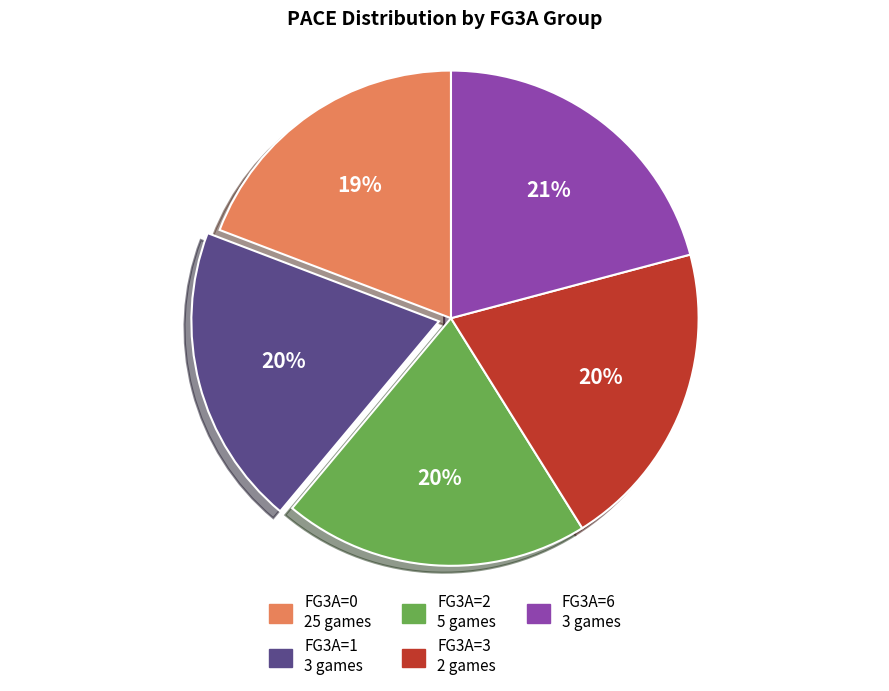

What is the largest slice in the pie chart?

FG3A=6